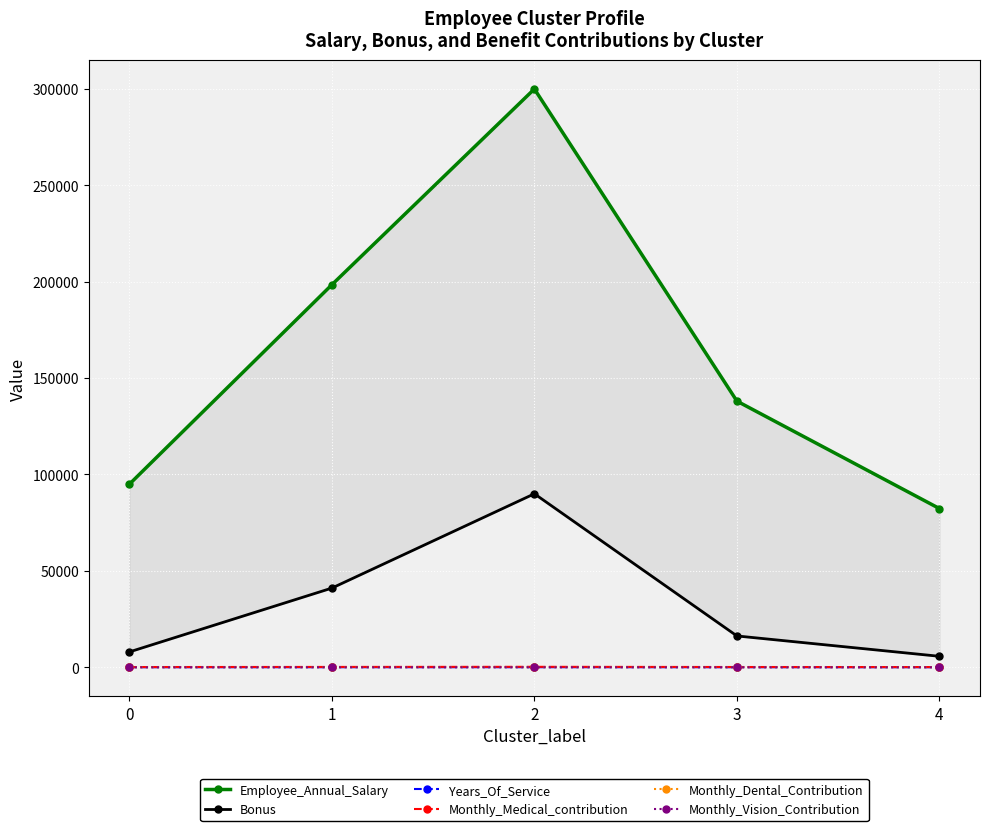

True or false: Bonus has a value of 22780.4 at 3.

False